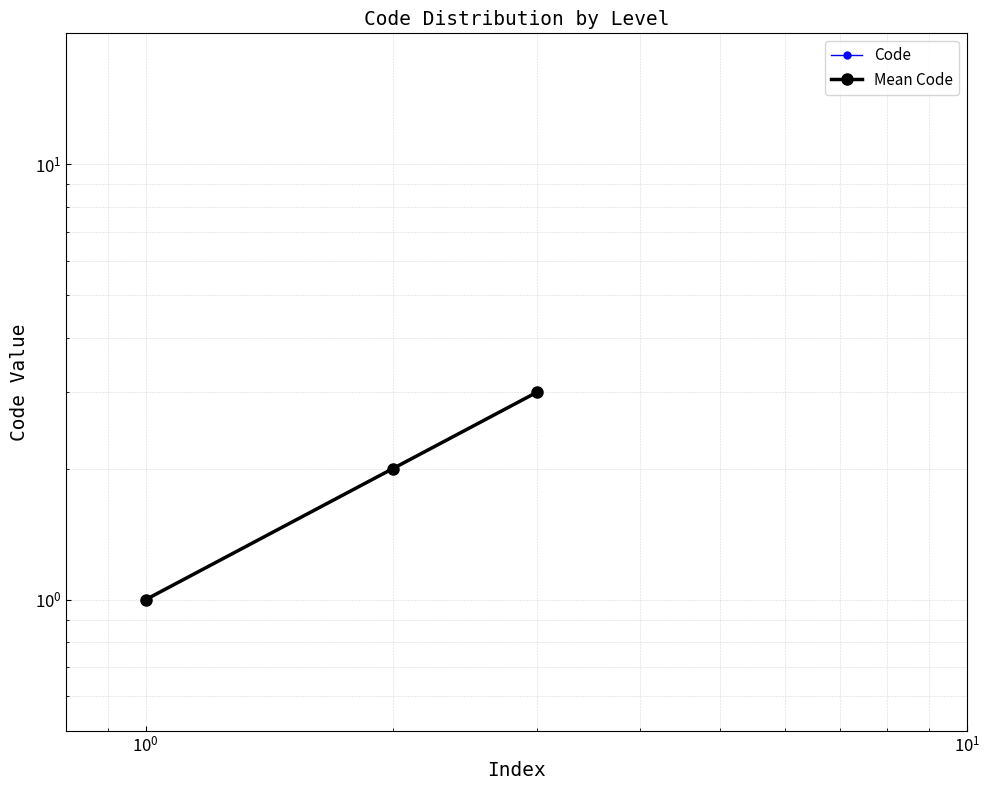

What is the sum of all Code values?

6